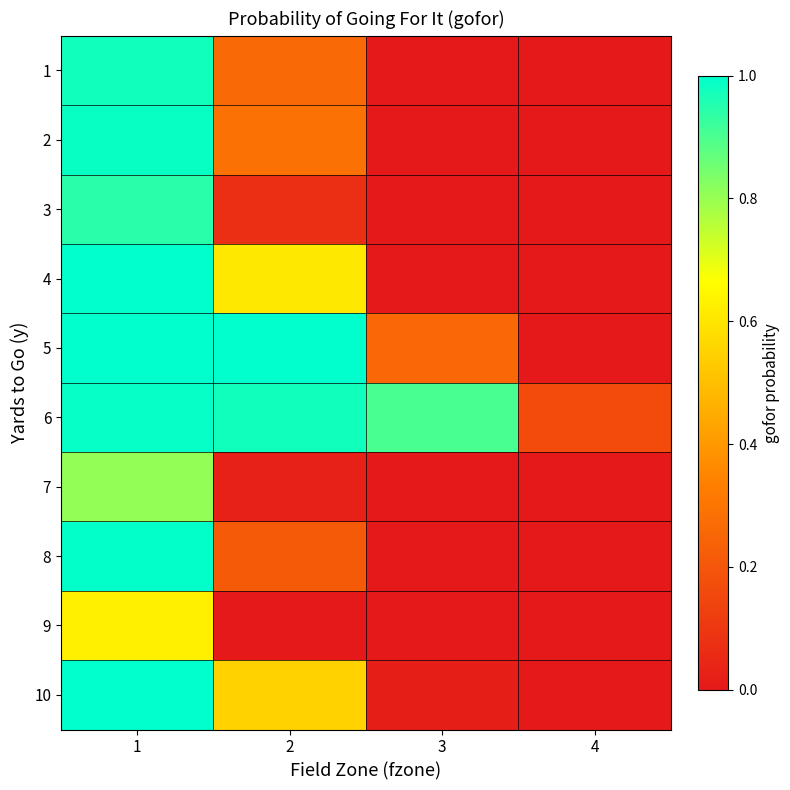

Reading left to right, transcribe all the data shown in this chart.

1: 1=1.0	2=0.3	3=0.0	4=0.0
2: 1=1.0	2=0.3	3=0.0	4=0.0
3: 1=0.9	2=0.1	3=0.0	4=0.0
4: 1=1.0	2=0.6	3=0.0	4=0.0
5: 1=1.0	2=1.0	3=0.3	4=0.0
6: 1=1.0	2=1.0	3=0.9	4=0.2
7: 1=0.8	2=0.0	3=0.0	4=0.0
8: 1=1.0	2=0.2	3=0.0	4=0.0
9: 1=0.6	2=0.0	3=0.0	4=0.0
10: 1=1.0	2=0.5	3=0.0	4=0.0